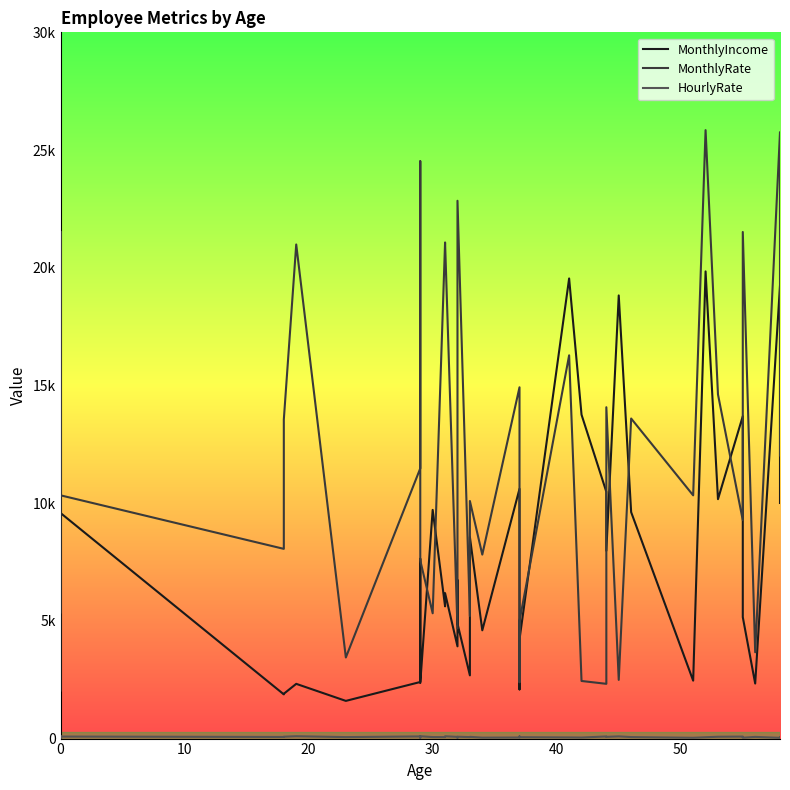

What is the minimum value for MonthlyRate?

2326